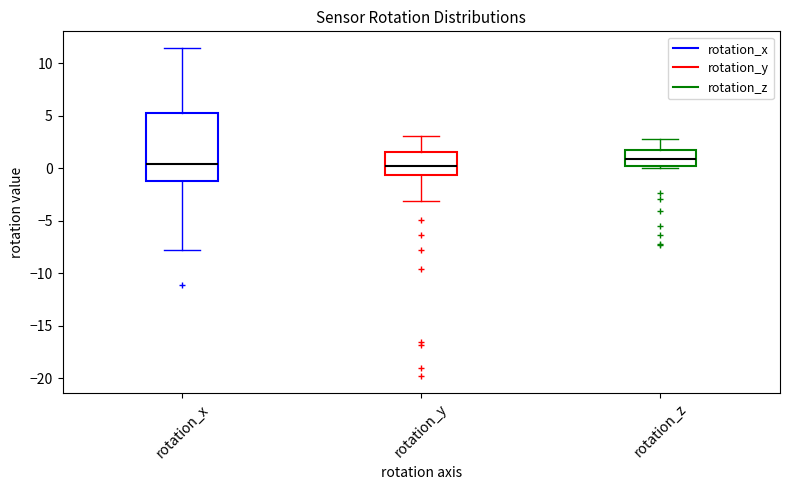

Which box has the highest median line?

rotation_z